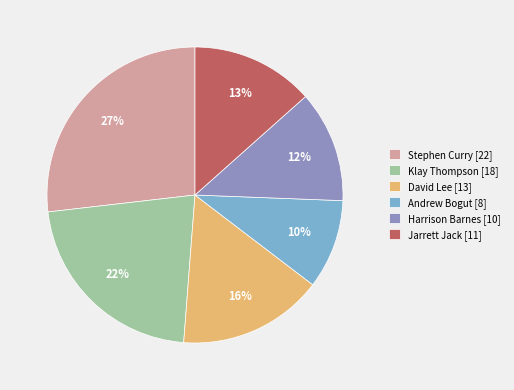

Do Harrison Barnes [10] and Andrew Bogut [8] together represent more than half of the pie?

No